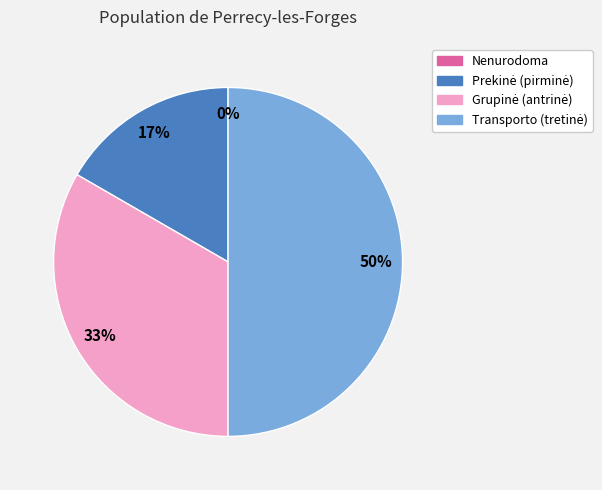

To the nearest percent, what is the combined percentage of 2 and 1?

50%